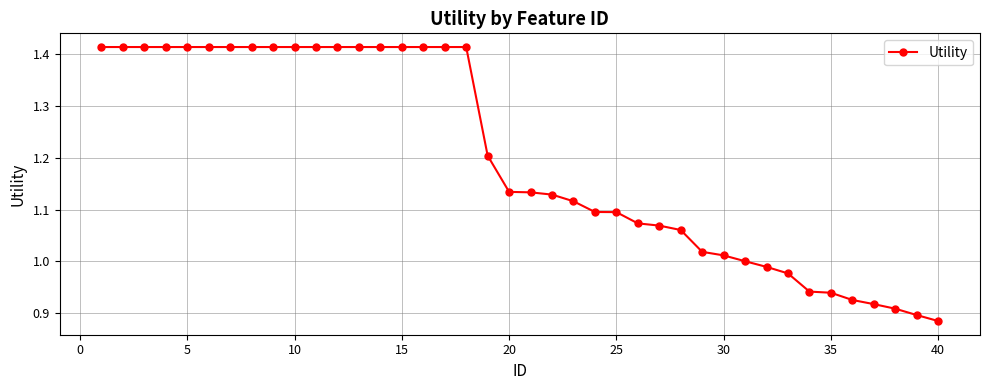

What is the average value?

1.2